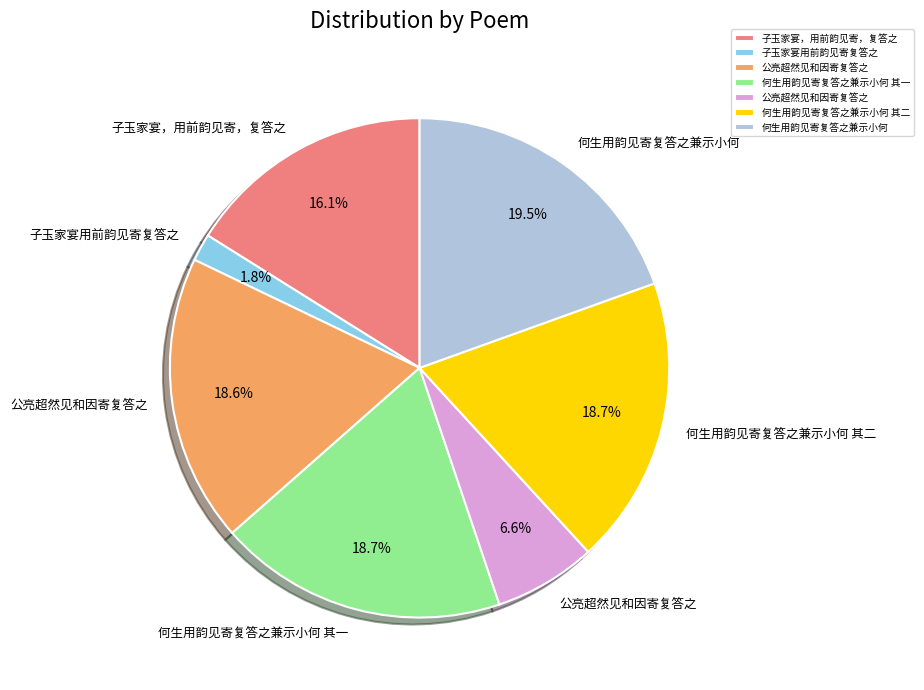

To the nearest percent, what is the average slice percentage?

14%